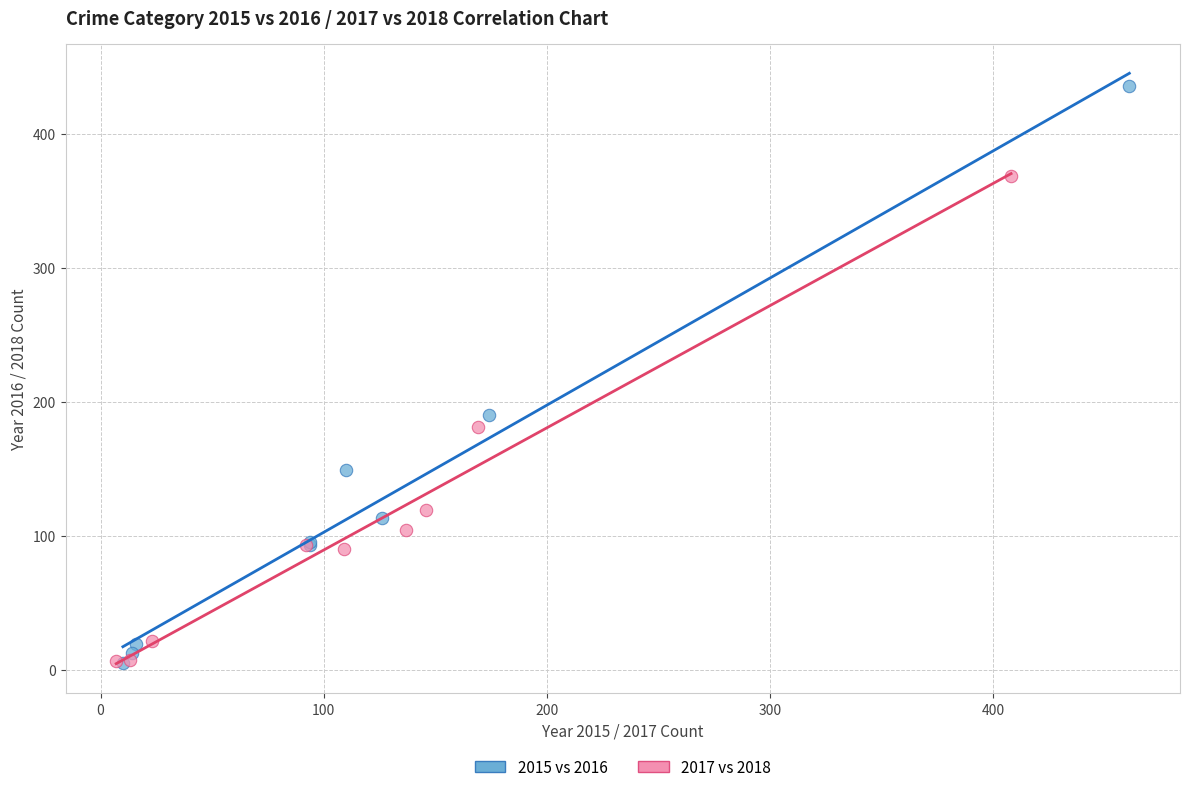

Which series has the largest Y range (max minus min)?

2015 vs 2016